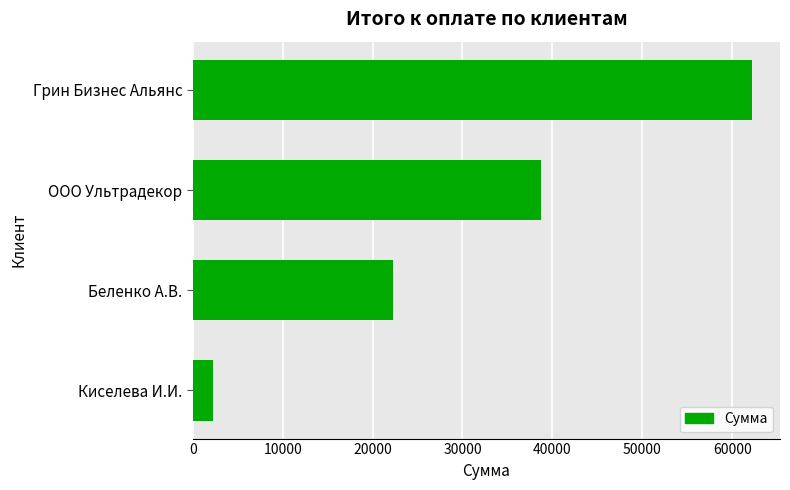

Are the bars horizontal?

Yes